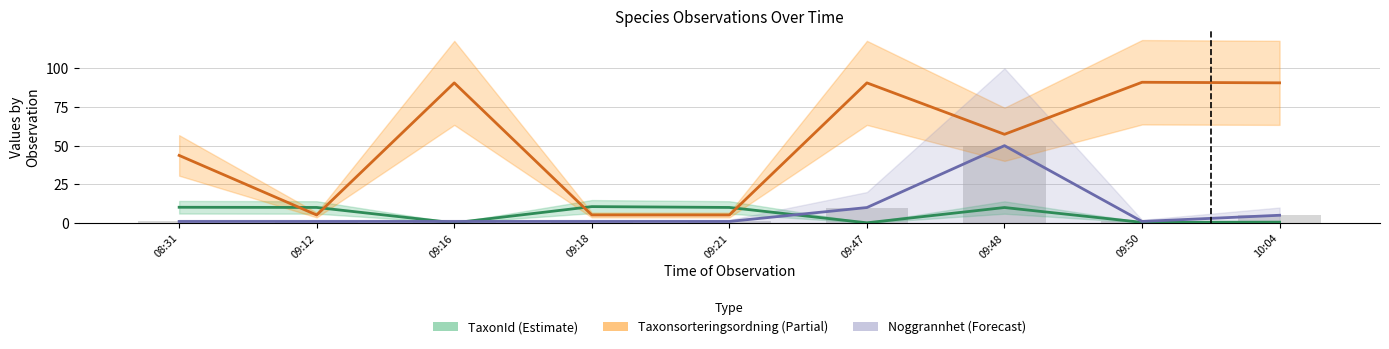

At which category is the sum across all series the highest?

09:48